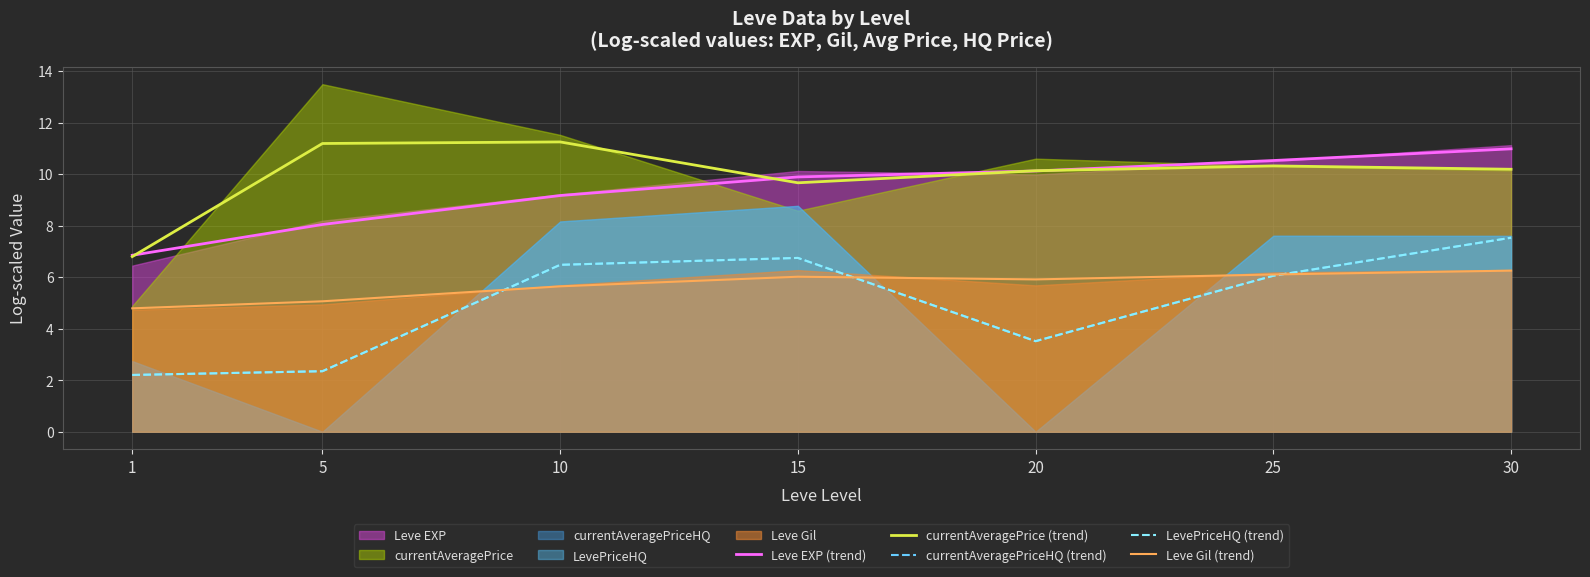

In Leve Gil (trend), how many points are lower than both neighbors (excluding endpoints)?

1